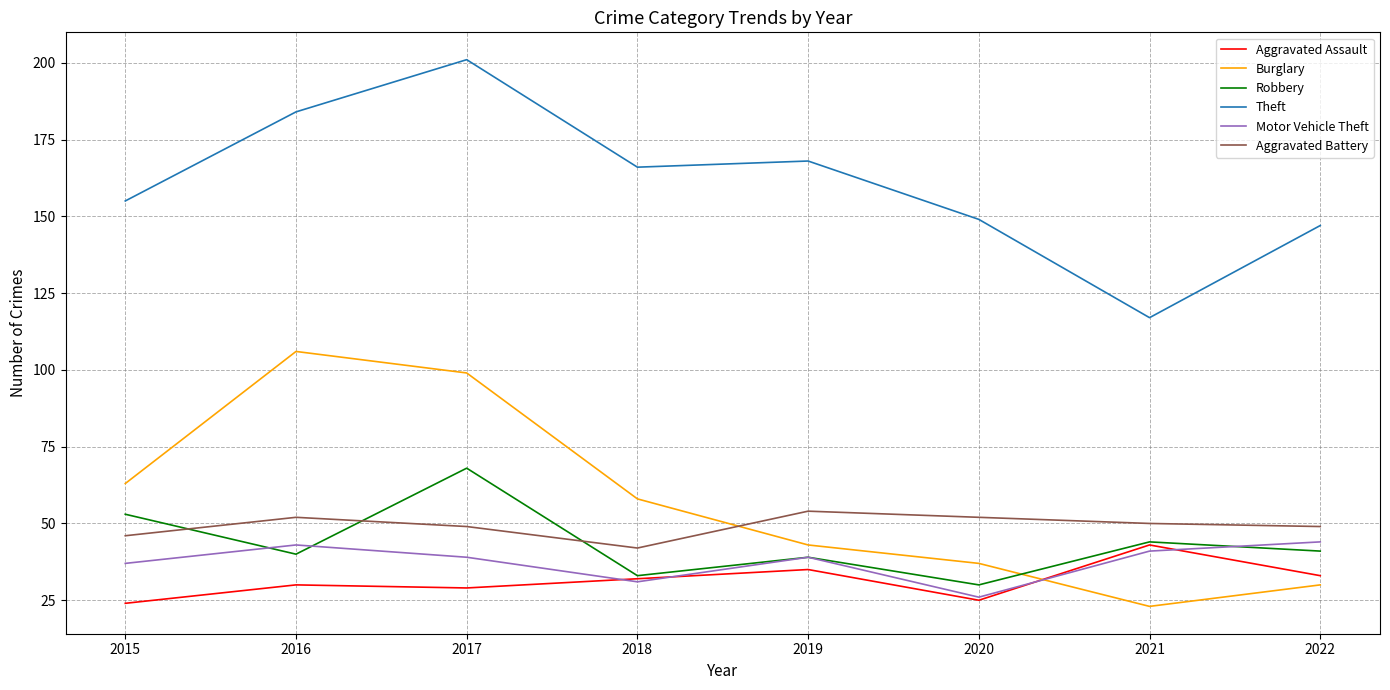

Reading left to right, extract all data points from this chart.

Aggravated Assault: 24	30	29	32	35	25	43	33
Burglary: 63	106	99	58	43	37	23	30
Robbery: 53	40	68	33	39	30	44	41
Theft: 155	184	201	166	168	149	117	147
Motor Vehicle Theft: 37	43	39	31	39	26	41	44
Aggravated Battery: 46	52	49	42	54	52	50	49